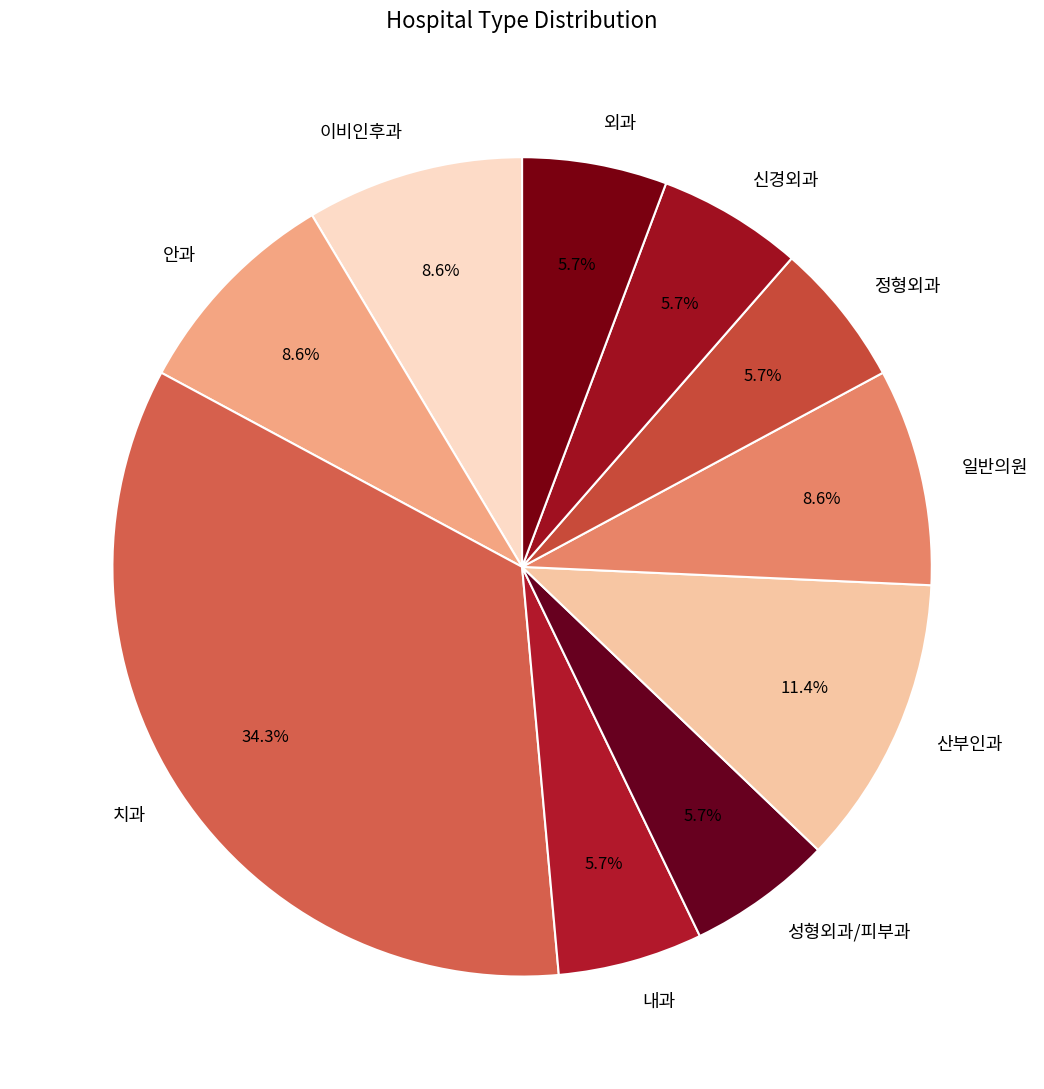

How many slices are in this pie chart?

10